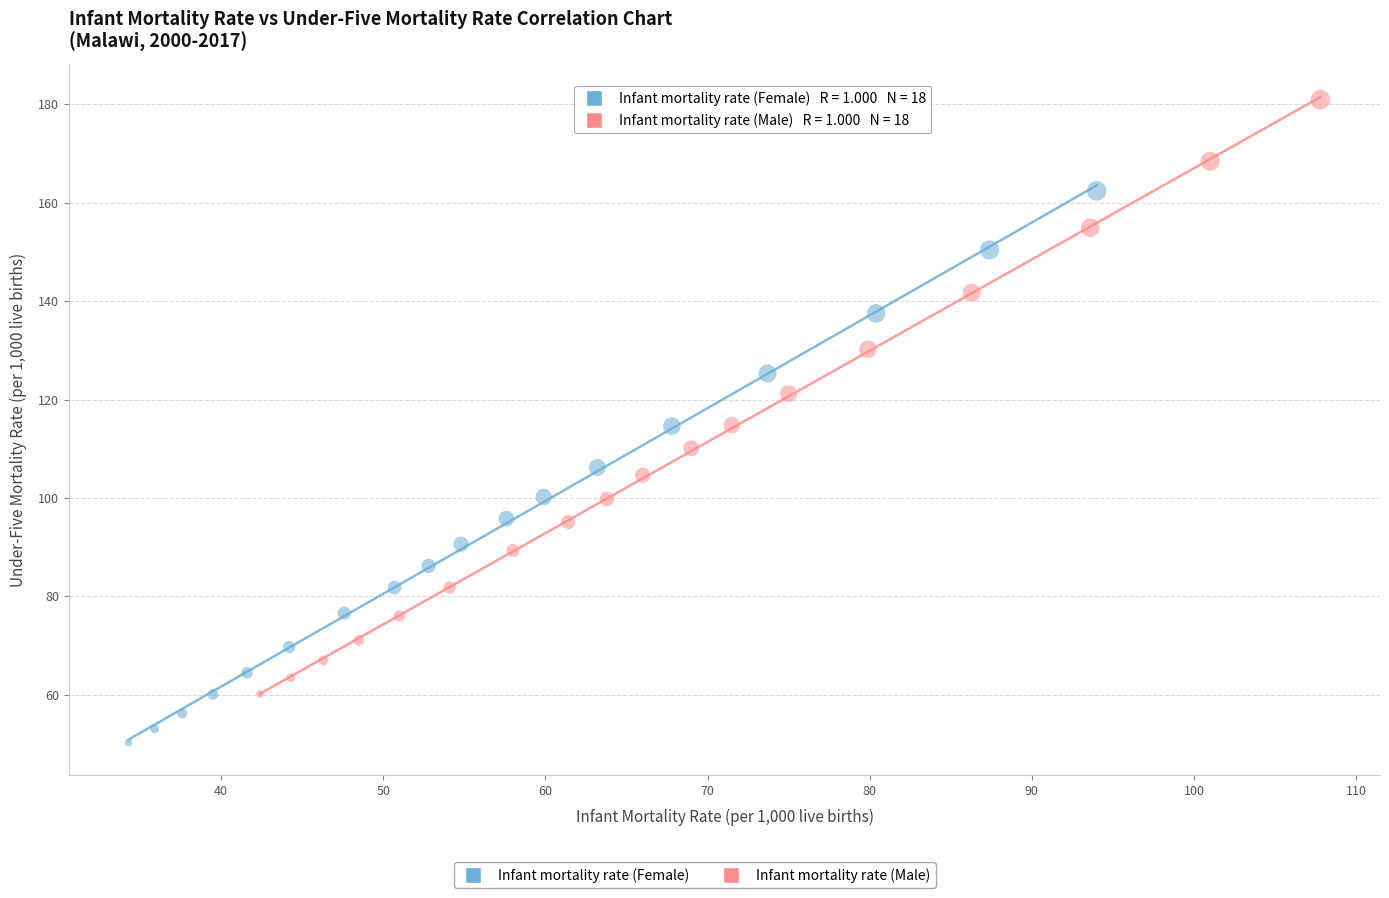

Which series reaches the maximum Y coordinate?

Infant mortality rate (Male)